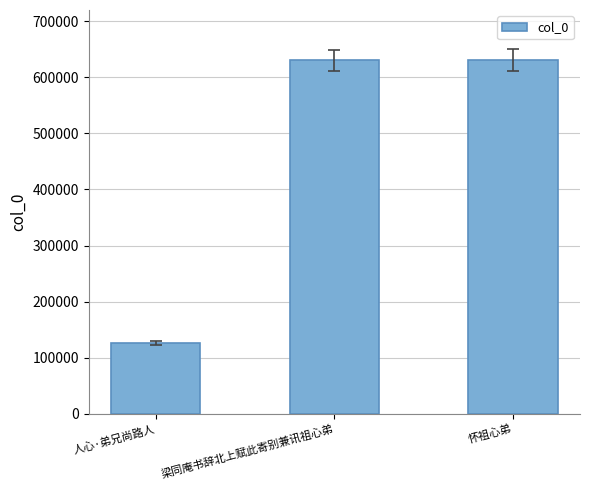

The value at 人心·弟兄尚路人 is 196814. True or false?

False